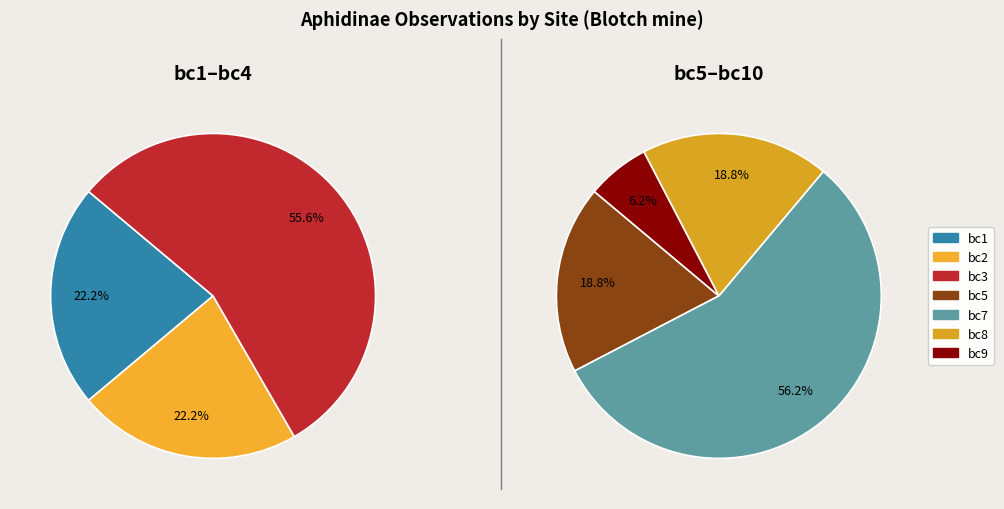

The bc5 slice represents 1% of the pie. True or false?

False